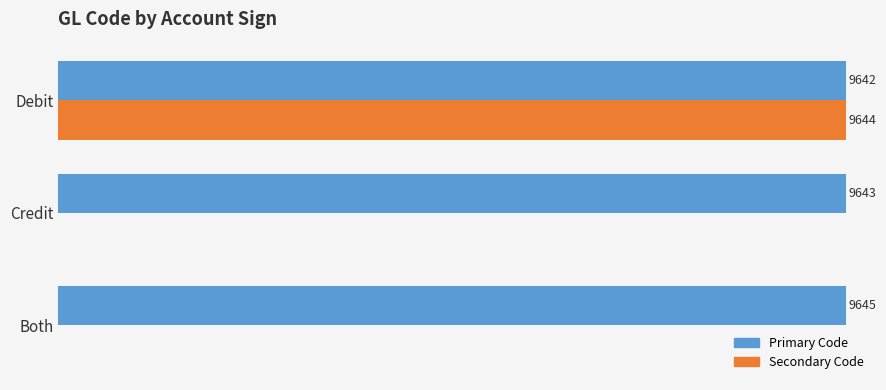

What are all the series names shown in the legend?

Primary Code, Secondary Code